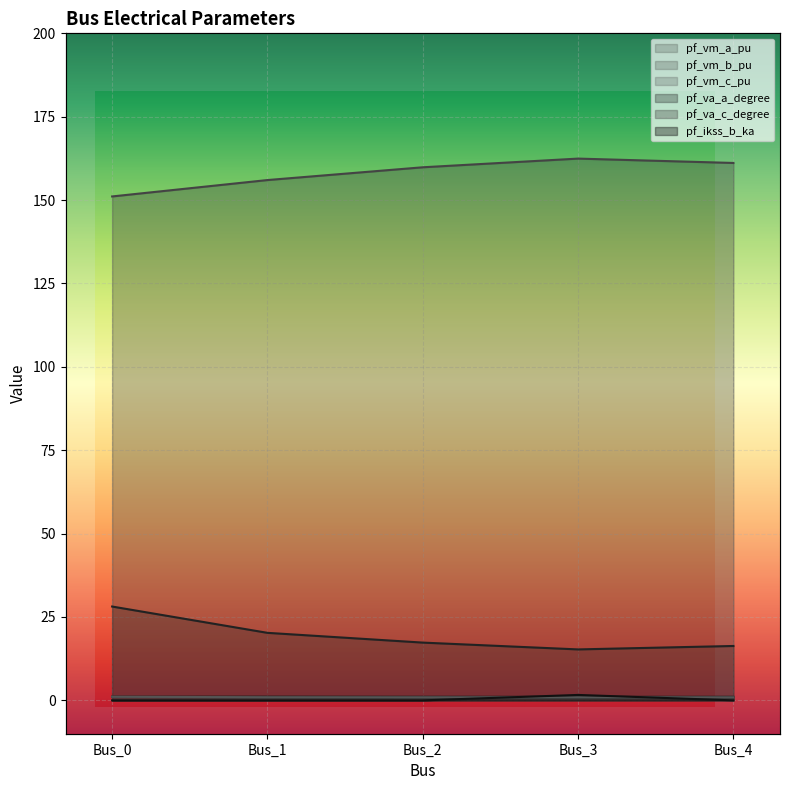

Reading left to right, transcribe all the data shown in this chart.

pf_vm_a_pu: Bus_0=1.1	Bus_1=1.1	Bus_2=1.1	Bus_3=1.1	Bus_4=1.1
pf_vm_b_pu: Bus_0=1.0	Bus_1=0.8	Bus_2=0.7	Bus_3=0.6	Bus_4=0.6
pf_vm_c_pu: Bus_0=1.1	Bus_1=0.9	Bus_2=0.9	Bus_3=0.9	Bus_4=0.9
pf_va_a_degree: Bus_0=28.1	Bus_1=20.2	Bus_2=17.3	Bus_3=15.3	Bus_4=16.3
pf_va_c_degree: Bus_0=151.1	Bus_1=156.0	Bus_2=159.8	Bus_3=162.4	Bus_4=161.1
pf_ikss_b_ka: Bus_0=0.0	Bus_1=0.0	Bus_2=0.0	Bus_3=1.6	Bus_4=0.0